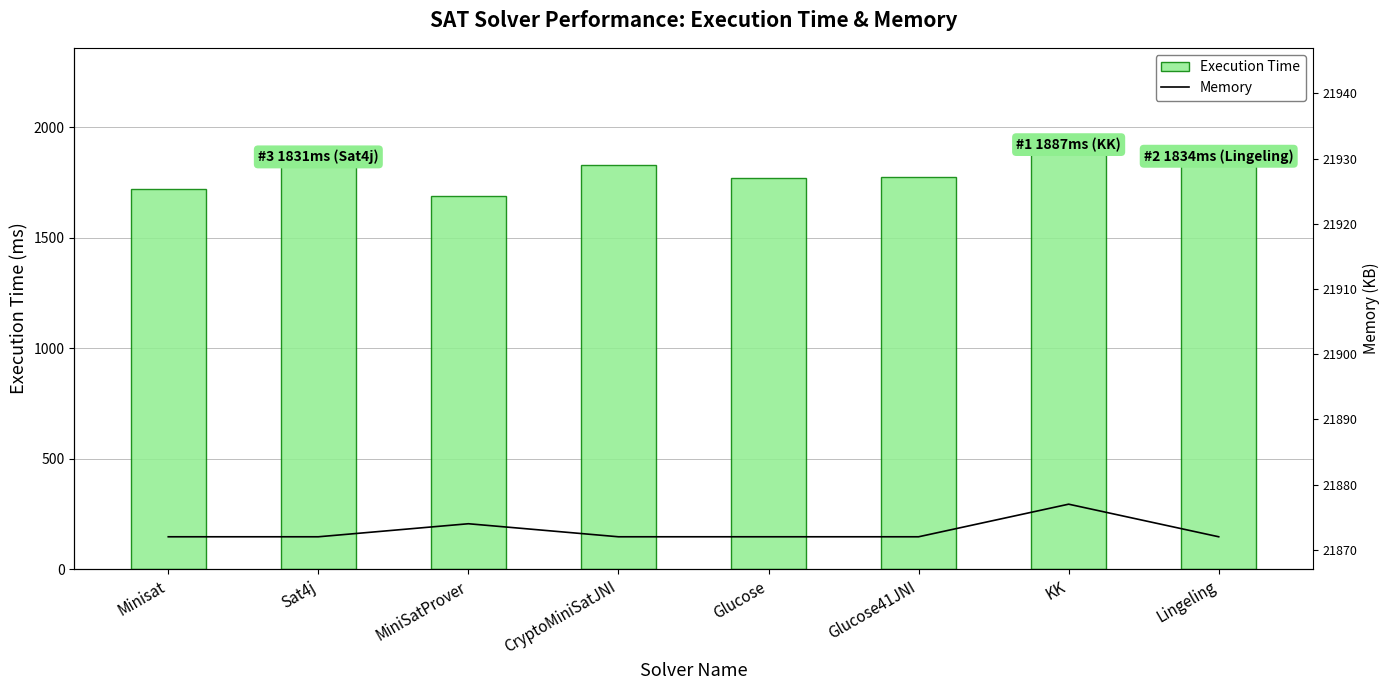

How many groups of bars are there?

8